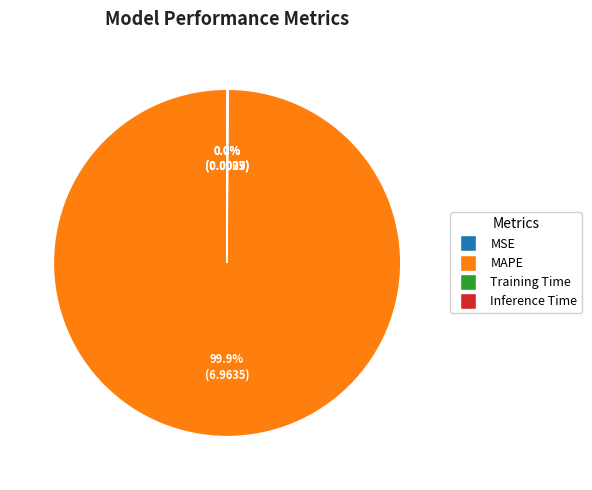

What is the majority slice?

MAPE